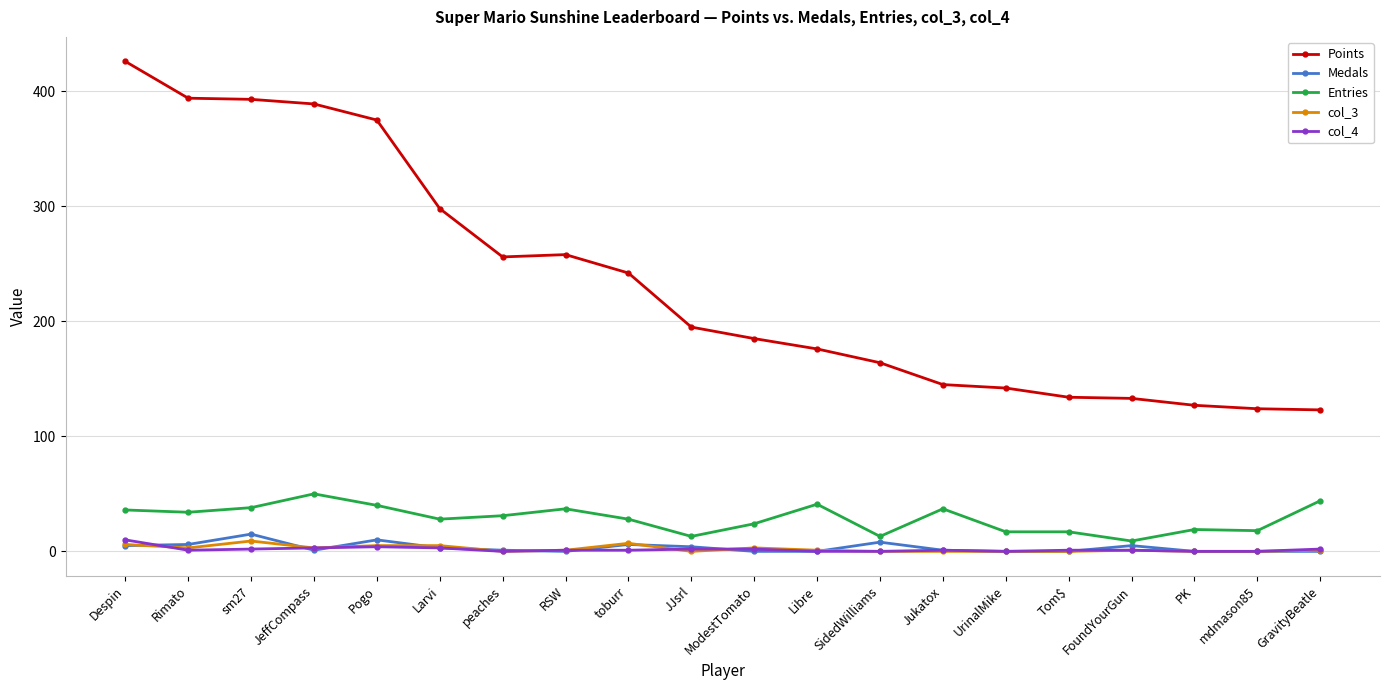

Between JeffCompass and mdmason85, which series saw the biggest shift?

Points